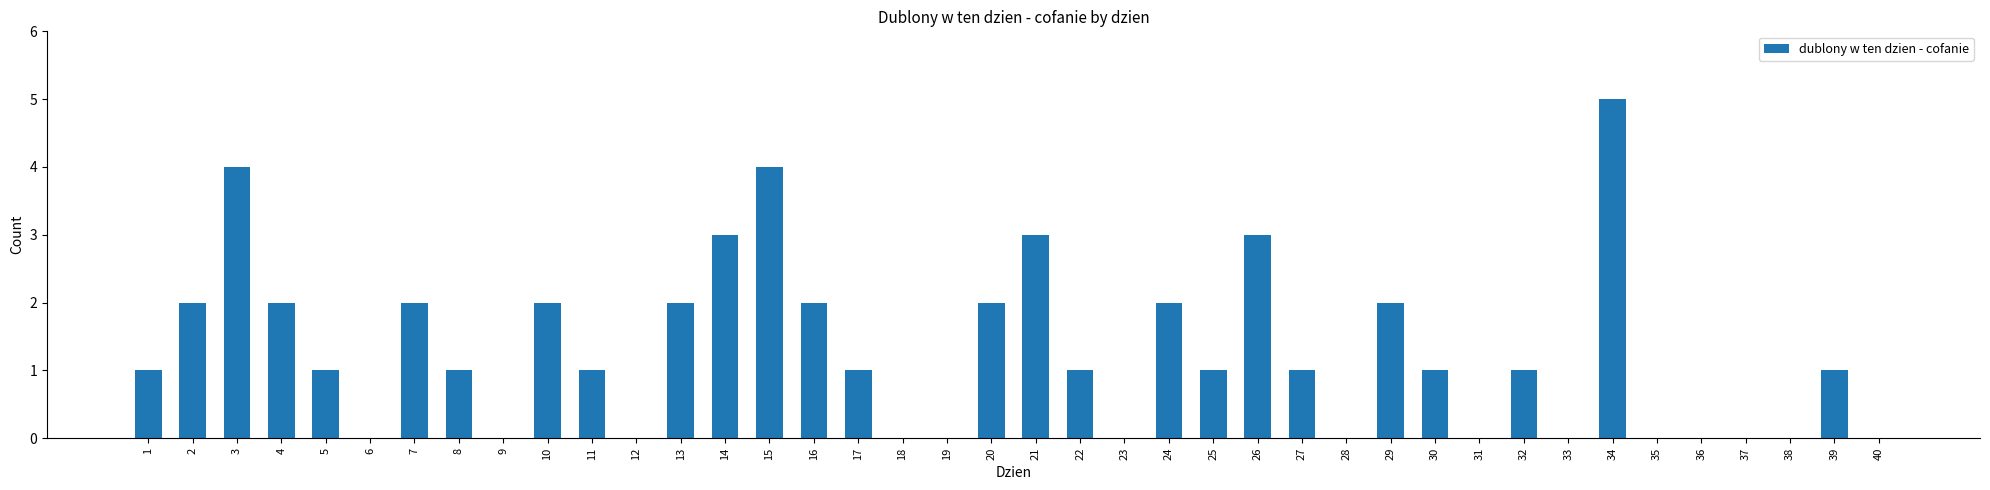

True or false: the data shows -3 at 37.

False